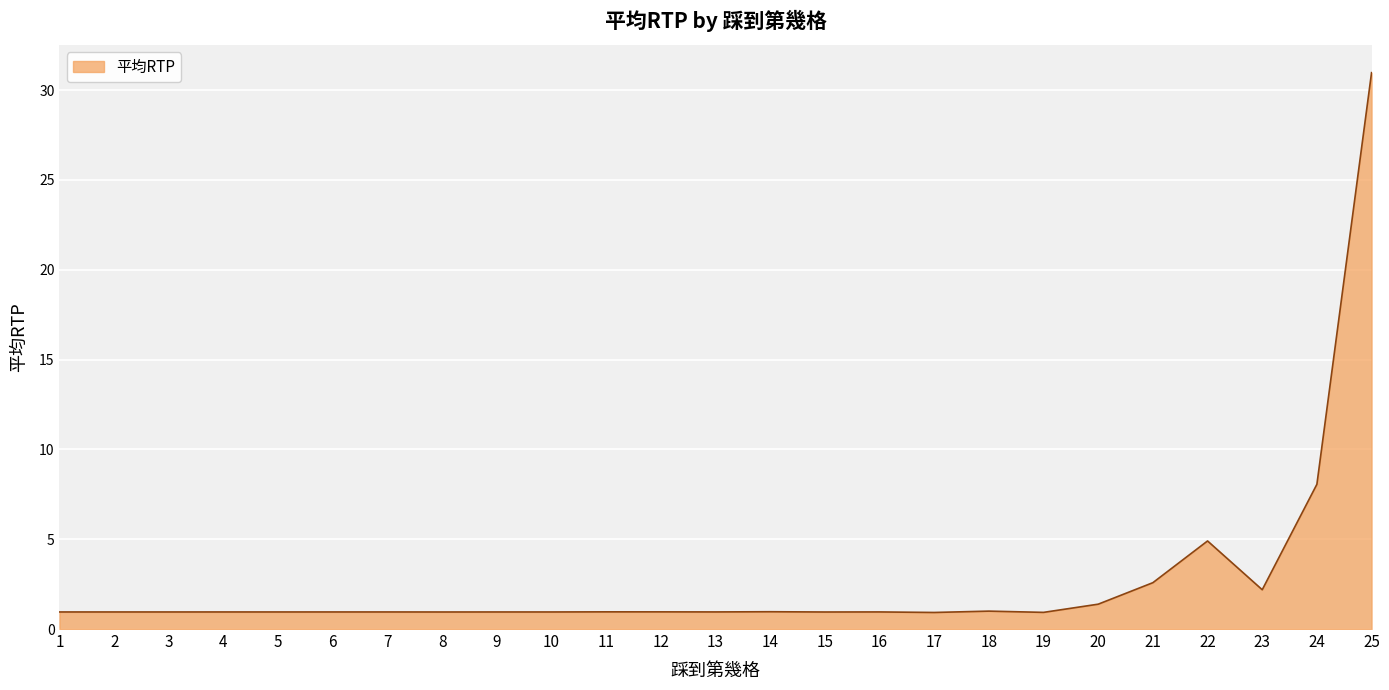

What is the greatest value displayed?

31.0